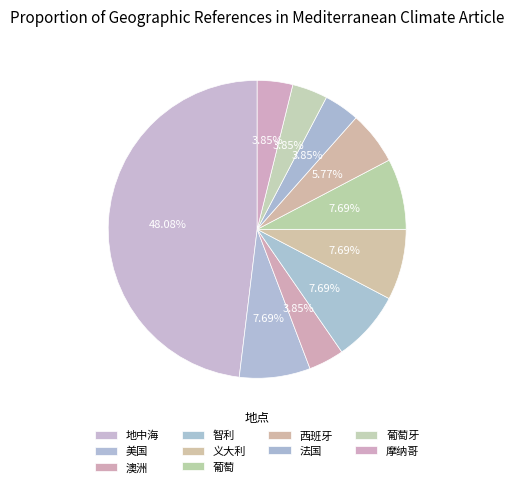

How many segments does this pie chart have?

10